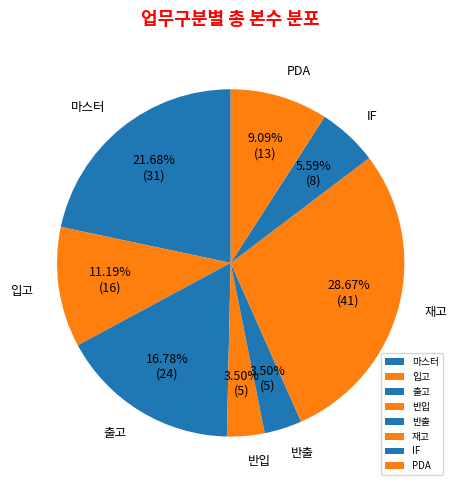

Which has a higher value, 입고 or 반입?

입고